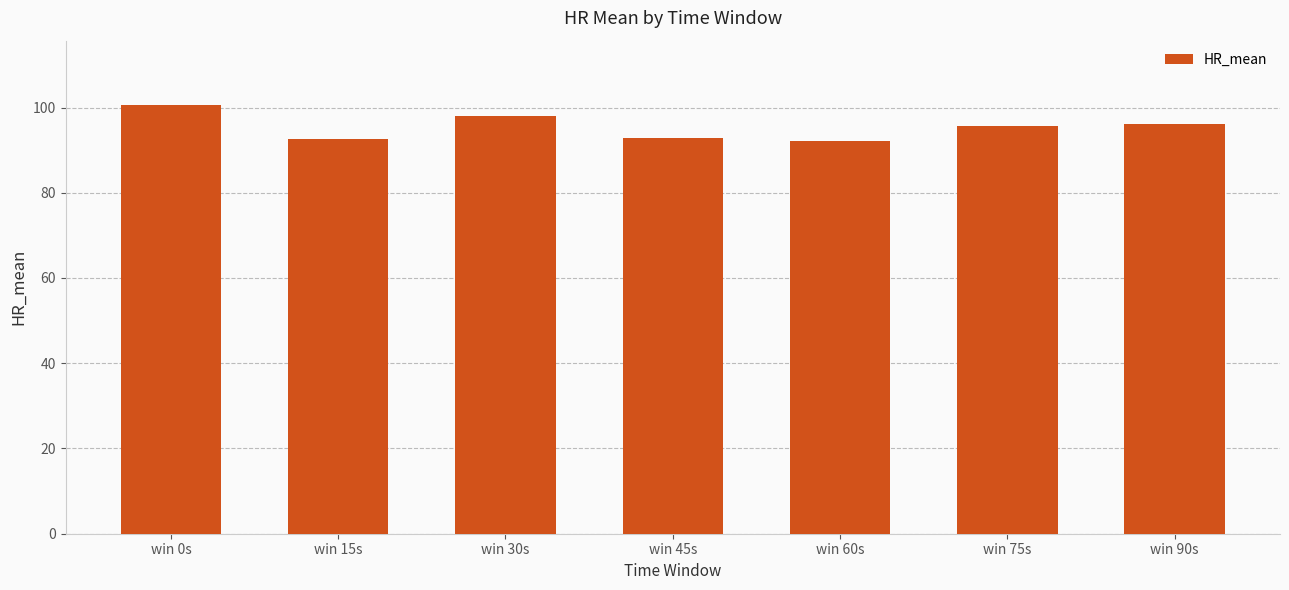

What is the label of the 3rd bar from the left?

win 30s